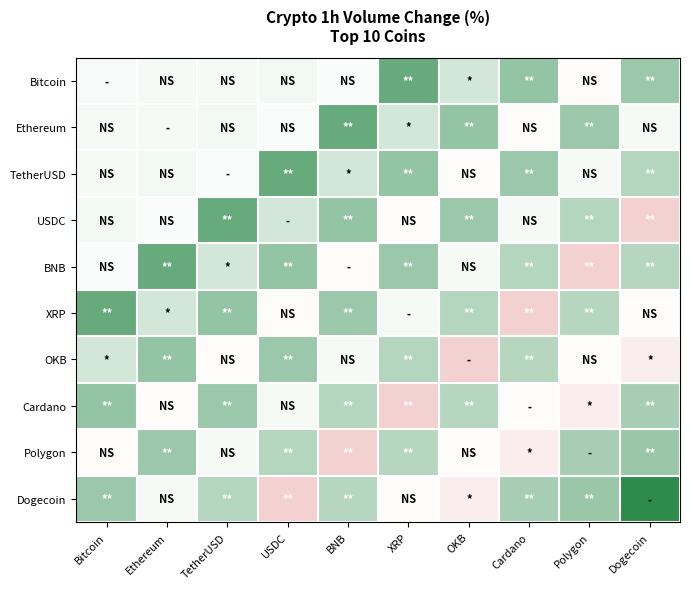

Reading left to right, extract all data points from this chart.

Bitcoin: Bitcoin=0.1	Ethereum=0.1	TetherUSD=0.1	USDC=0.2	BNB=0.1	XRP=2.1	OKB=0.6	Cardano=1.5	Polygon=-0.1	Dogecoin=1.4
Ethereum: Bitcoin=0.1	Ethereum=0.1	TetherUSD=0.2	USDC=0.1	BNB=2.1	XRP=0.6	OKB=1.5	Cardano=-0.1	Polygon=1.4	Dogecoin=0.1
TetherUSD: Bitcoin=0.1	Ethereum=0.2	TetherUSD=0.1	USDC=2.1	BNB=0.6	XRP=1.5	OKB=-0.1	Cardano=1.4	Polygon=0.1	Dogecoin=1.0
USDC: Bitcoin=0.2	Ethereum=0.1	TetherUSD=2.1	USDC=0.6	BNB=1.5	XRP=-0.1	OKB=1.4	Cardano=0.1	Polygon=1.0	Dogecoin=-1.3
BNB: Bitcoin=0.1	Ethereum=2.1	TetherUSD=0.6	USDC=1.5	BNB=-0.1	XRP=1.4	OKB=0.1	Cardano=1.0	Polygon=-1.3	Dogecoin=1.0
XRP: Bitcoin=2.1	Ethereum=0.6	TetherUSD=1.5	USDC=-0.1	BNB=1.4	XRP=0.1	OKB=1.0	Cardano=-1.3	Polygon=1.0	Dogecoin=-0.1
OKB: Bitcoin=0.6	Ethereum=1.5	TetherUSD=-0.1	USDC=1.4	BNB=0.1	XRP=1.0	OKB=-1.3	Cardano=1.0	Polygon=-0.1	Dogecoin=-0.5
Cardano: Bitcoin=1.5	Ethereum=-0.1	TetherUSD=1.4	USDC=0.1	BNB=1.0	XRP=-1.3	OKB=1.0	Cardano=-0.1	Polygon=-0.5	Dogecoin=1.2
Polygon: Bitcoin=-0.1	Ethereum=1.4	TetherUSD=0.1	USDC=1.0	BNB=-1.3	XRP=1.0	OKB=-0.1	Cardano=-0.5	Polygon=1.2	Dogecoin=1.4
Dogecoin: Bitcoin=1.4	Ethereum=0.1	TetherUSD=1.0	USDC=-1.3	BNB=1.0	XRP=-0.1	OKB=-0.5	Cardano=1.2	Polygon=1.4	Dogecoin=2.9